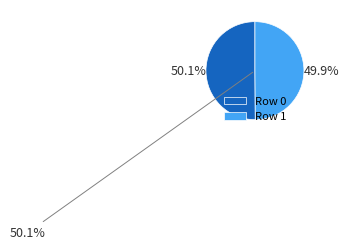

What percentage is the Row 1 slice, to the nearest percent?

50%